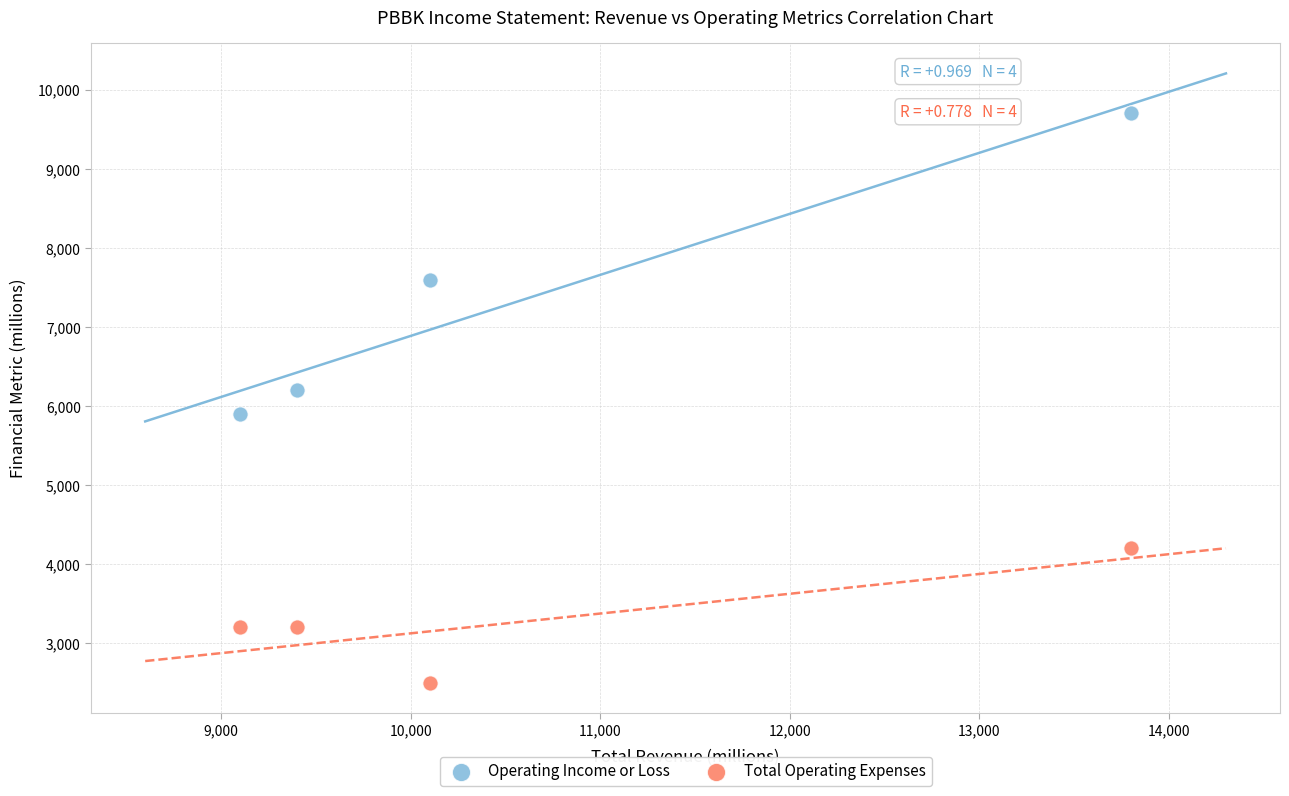

Which series contains the lowest Y value?

Total Operating Expenses